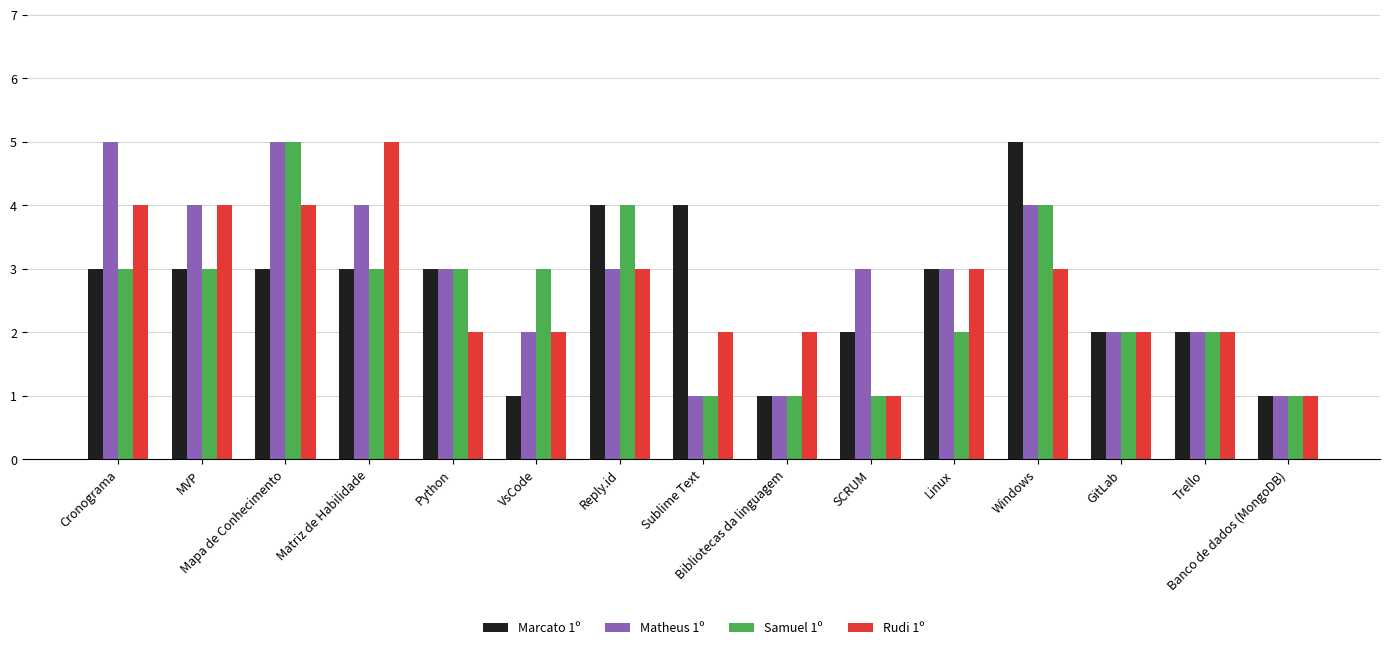

What is the maximum value shown in the chart?

5